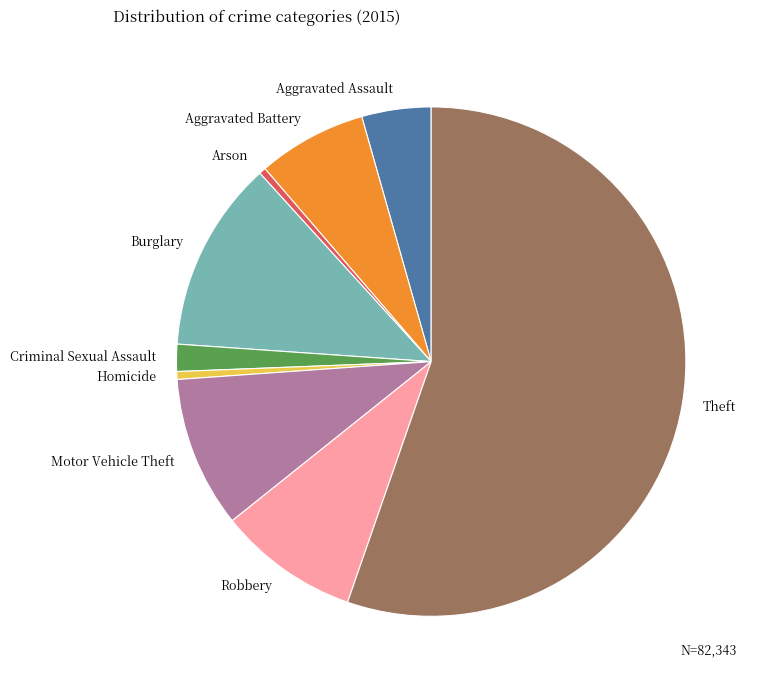

Which category accounts for the majority?

Theft